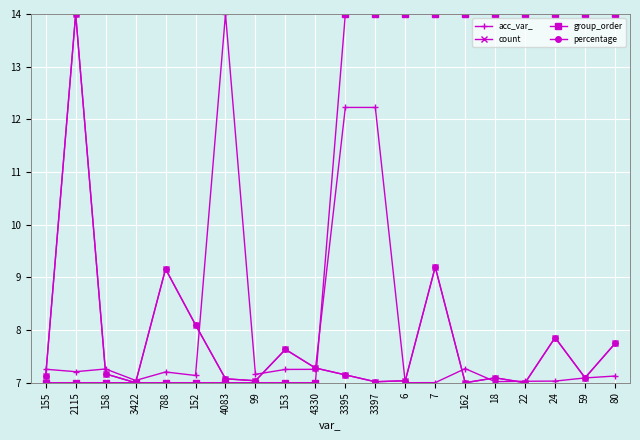

Where is count nearest to the value 10?

7